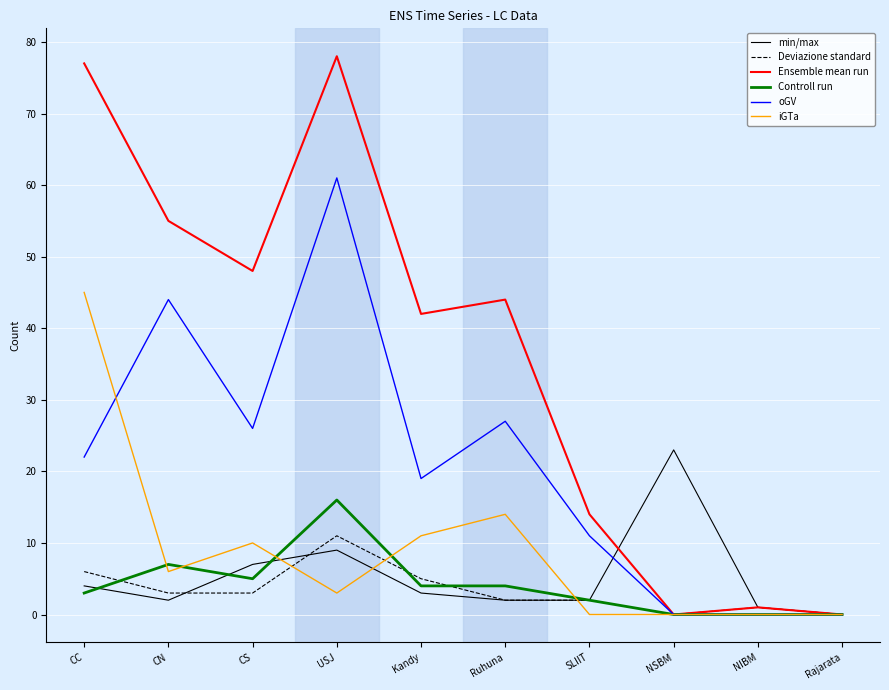

What is the difference between the second highest and second lowest values in the min/max series?

8